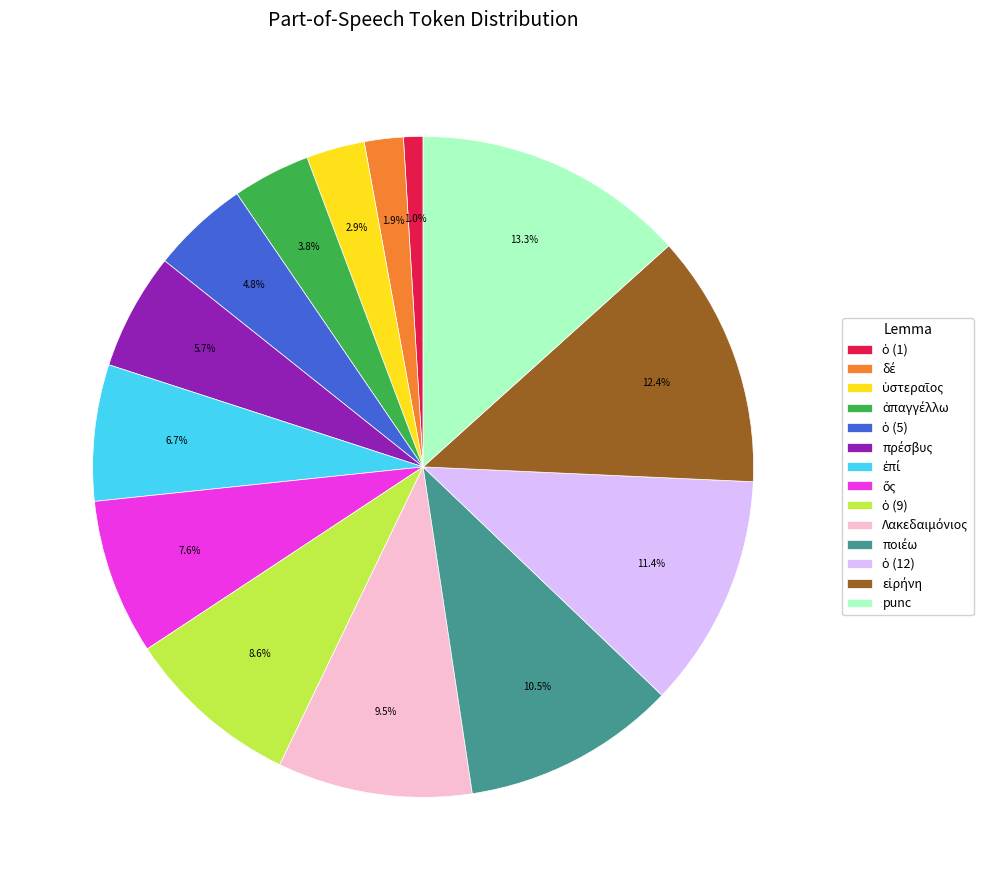

How much of the chart is everything except punc?

86.7%